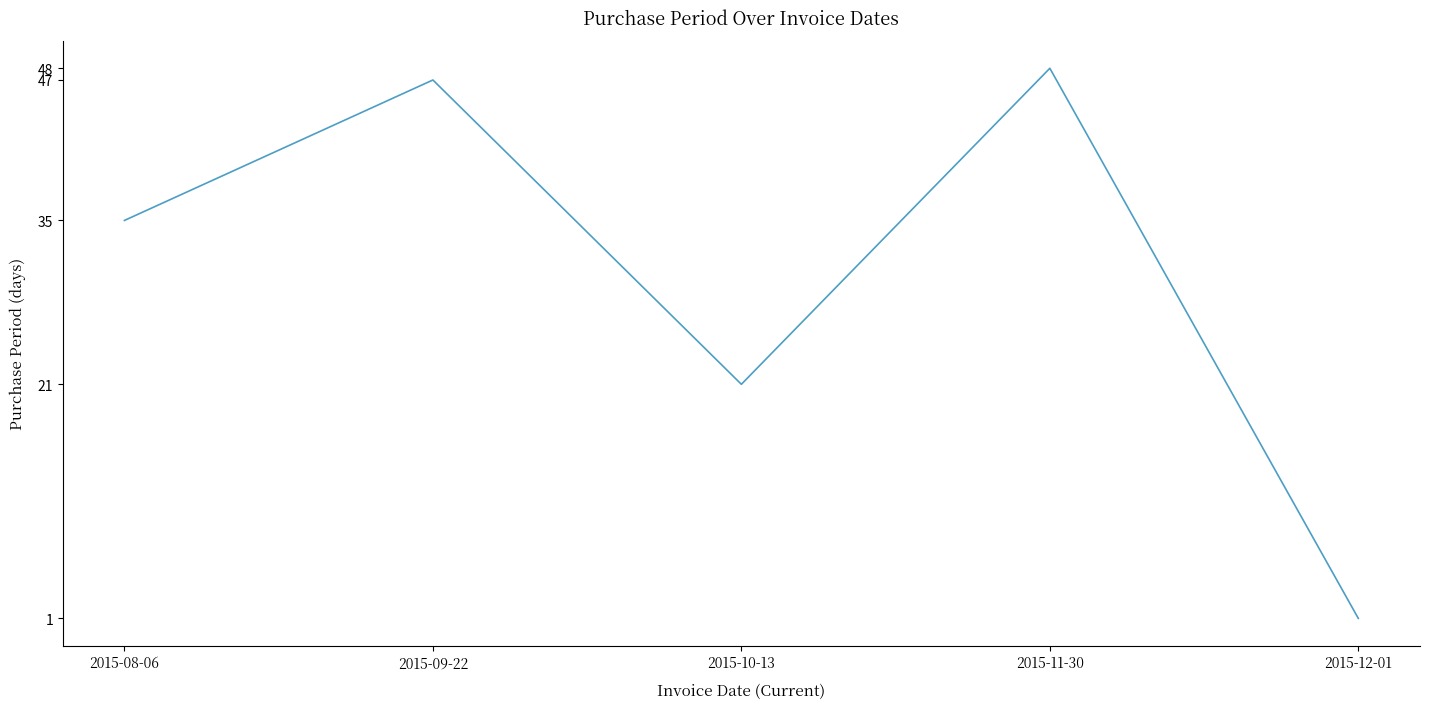

How many distinct data groups are displayed?

1